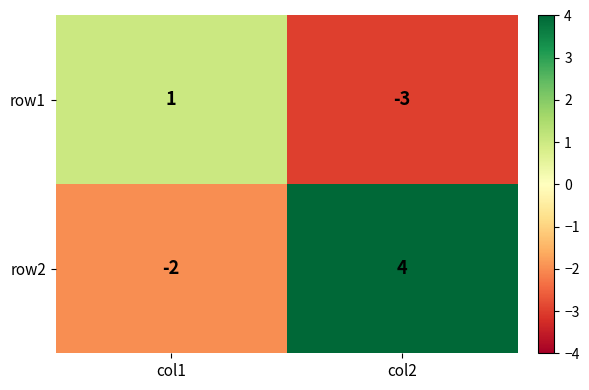

What value does the row1 series have at col2?

-3